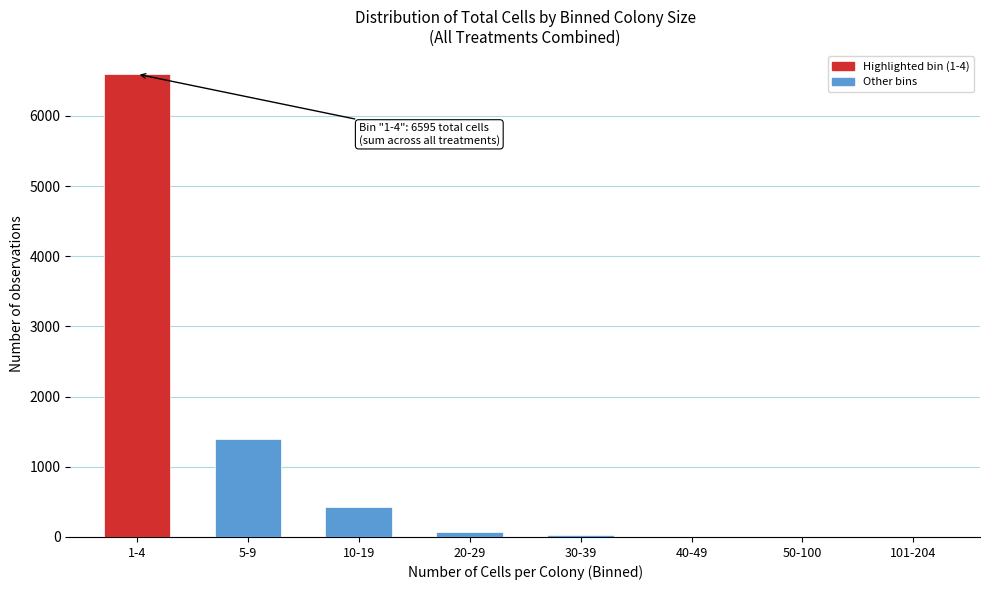

Reading right to left, transcribe all the data shown in this chart.

101-204=0	50-100=0	40-49=0	30-39=32	20-29=68	10-19=423	5-9=1395	1-4=6595